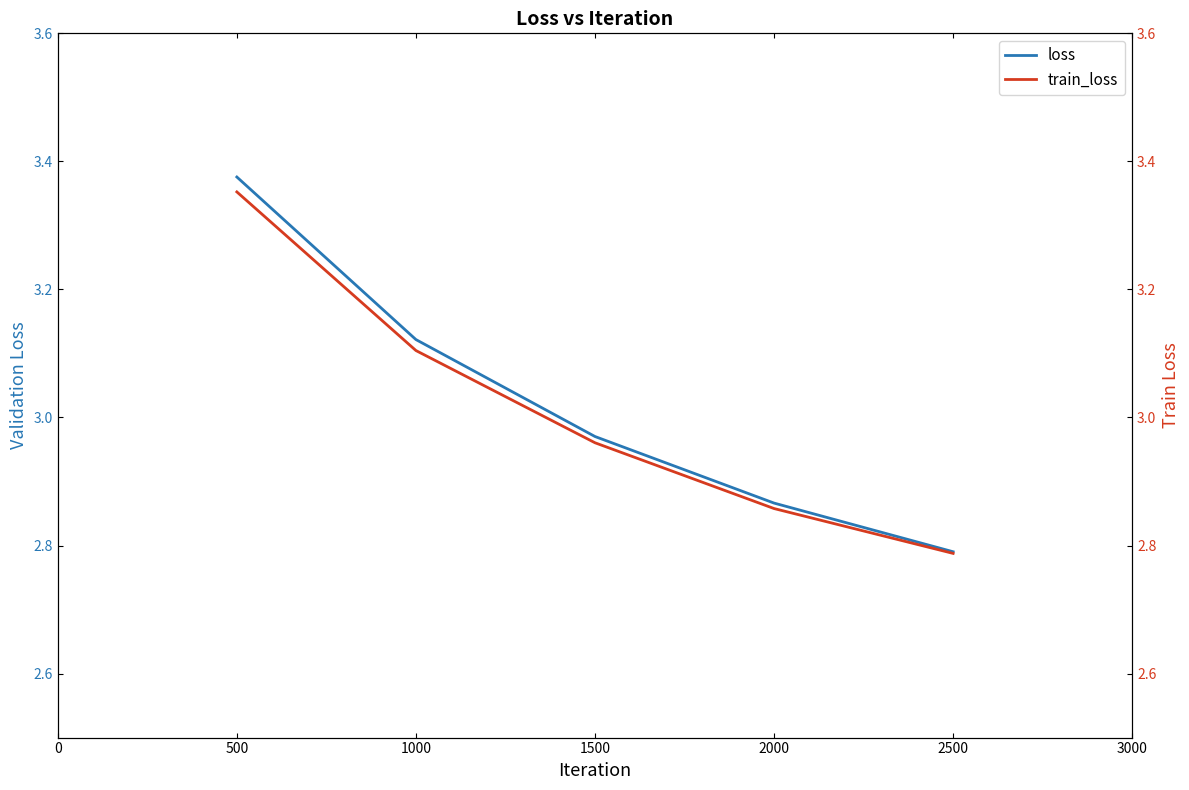

Is it true that loss equals 1.3 at 2000?

False